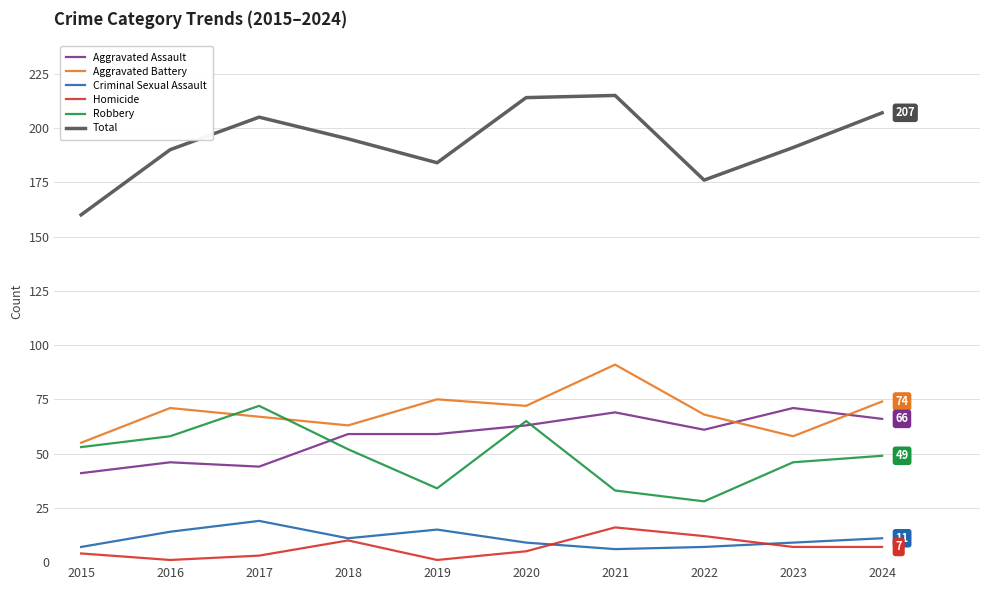

How many interior local valleys does the Aggravated Battery series have?

3